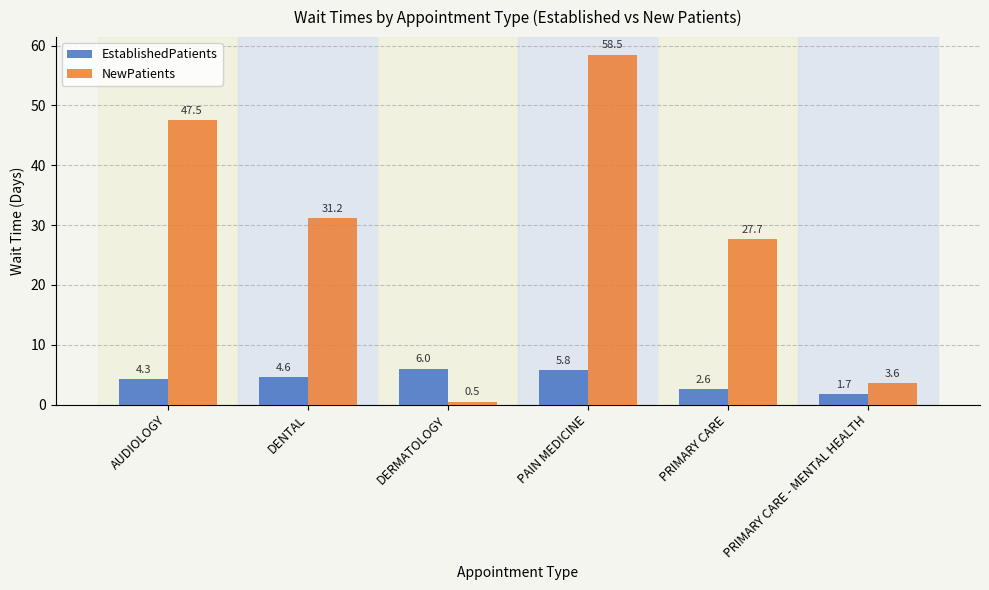

What is the sum of all EstablishedPatients values?

25.0